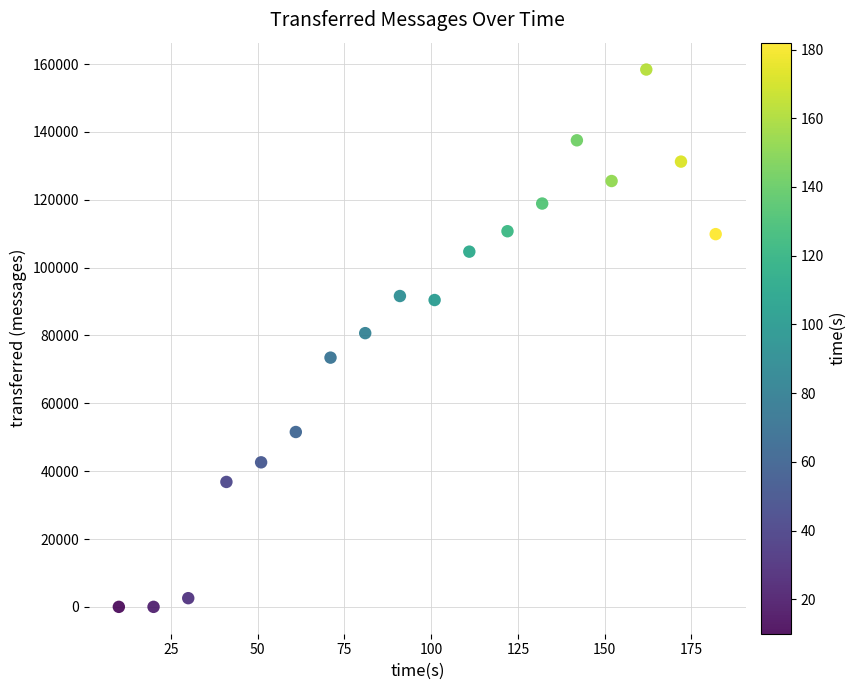

What is the range of X values (max minus min)?

172